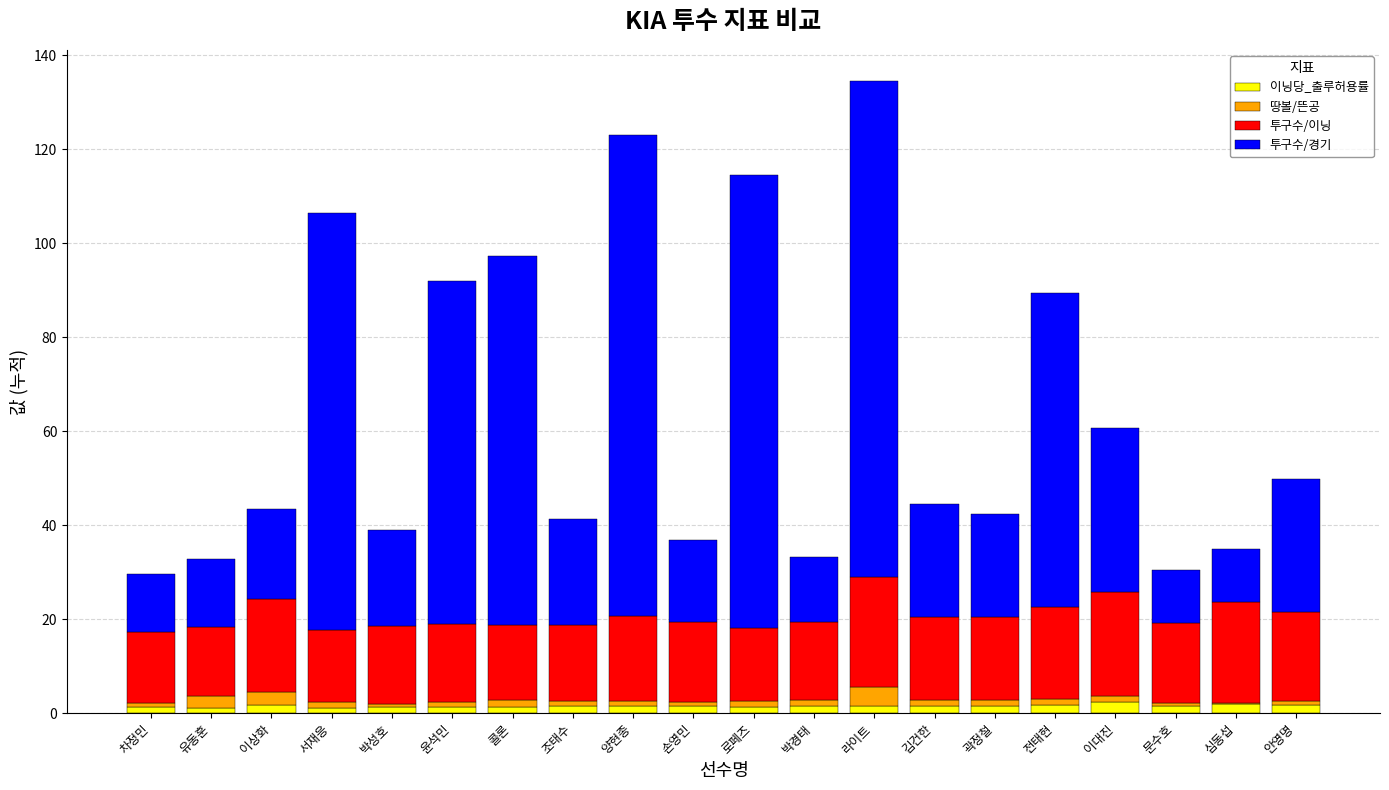

At which category is the sum across all series the highest?

라이트